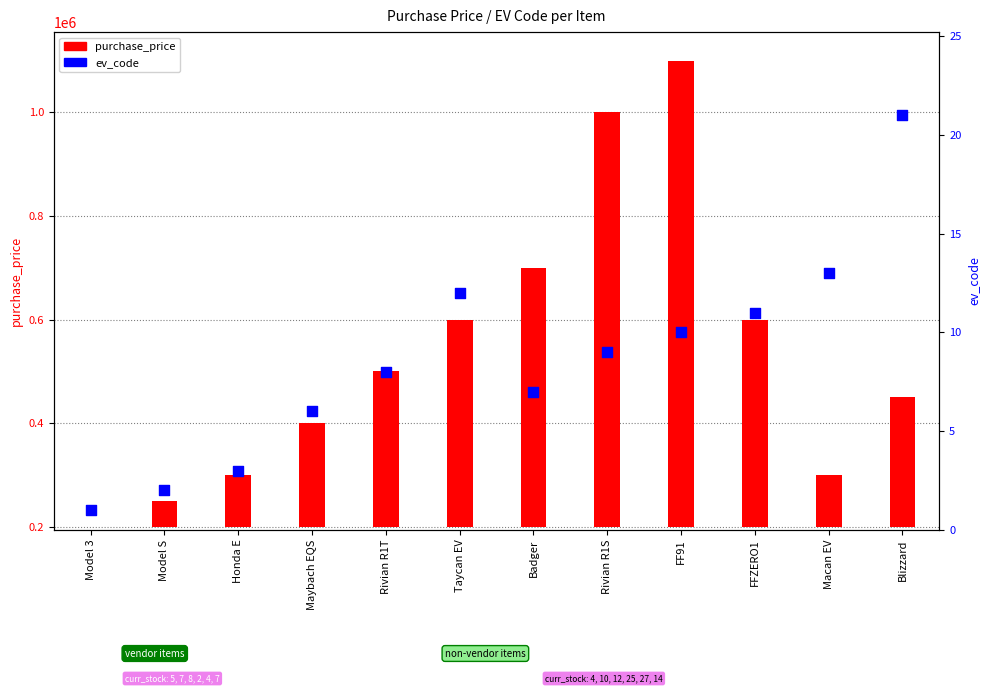

At which category is the sum across all series the highest?

FF91